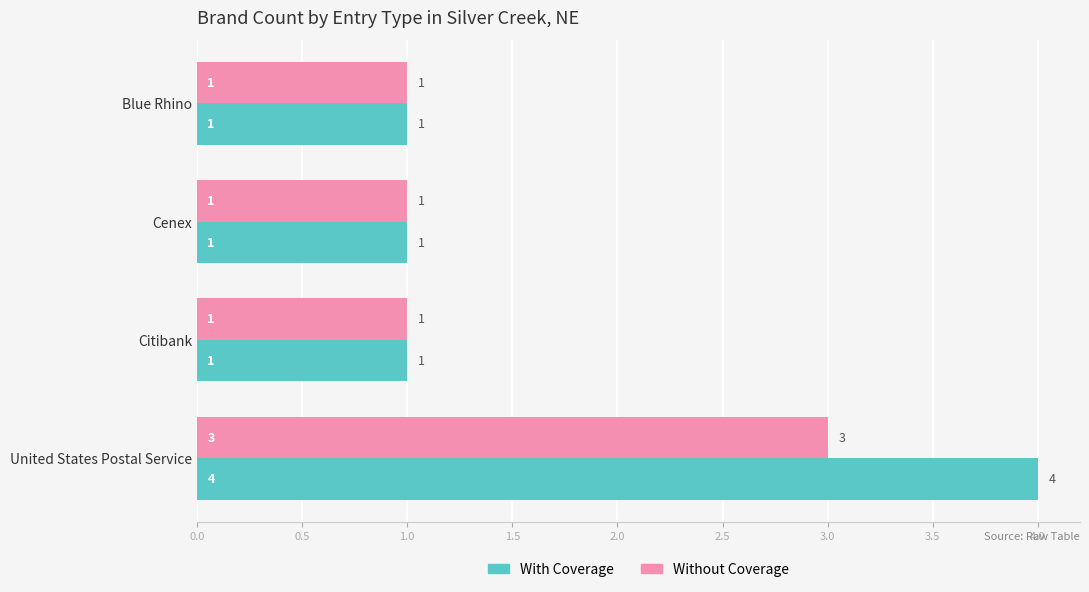

Which series has the largest range (max minus min)?

With Coverage